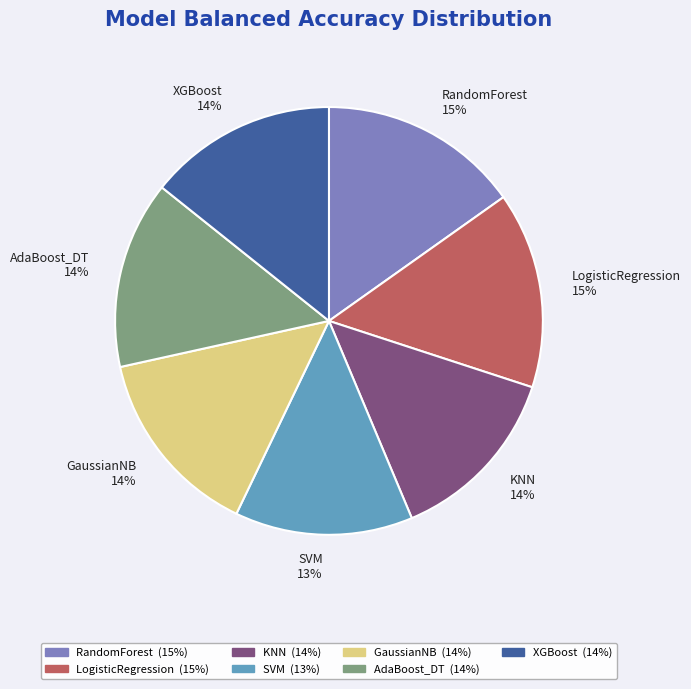

To the nearest percent, what percentage of the pie is RandomForest 15%?

15%